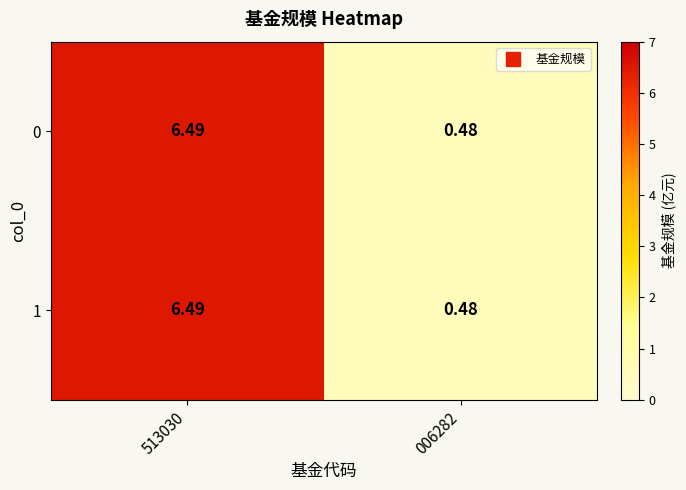

Is the value of 1 at 006282 greater than the value of 0 at 513030?

No